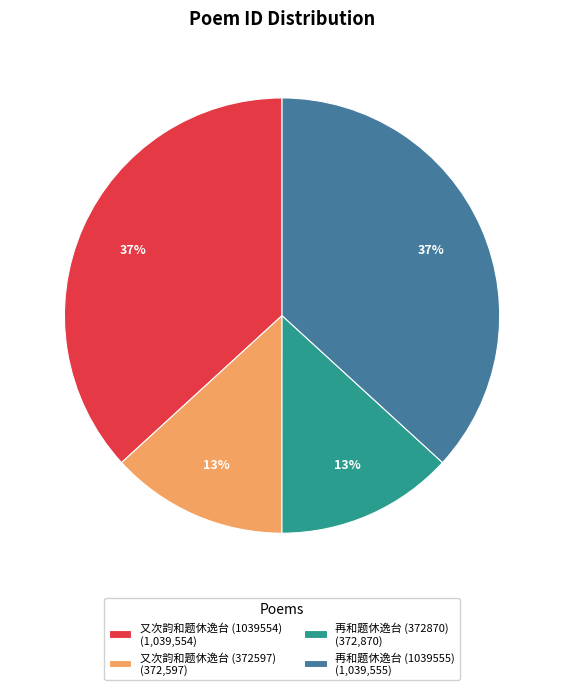

The 又次韵和题休逸台 (372597) slice represents 13% of the pie. True or false?

True